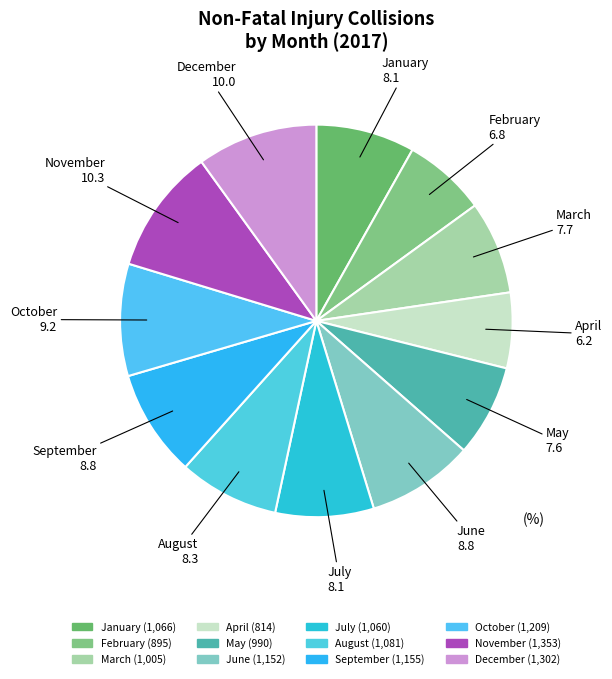

How many segments does this pie chart have?

12